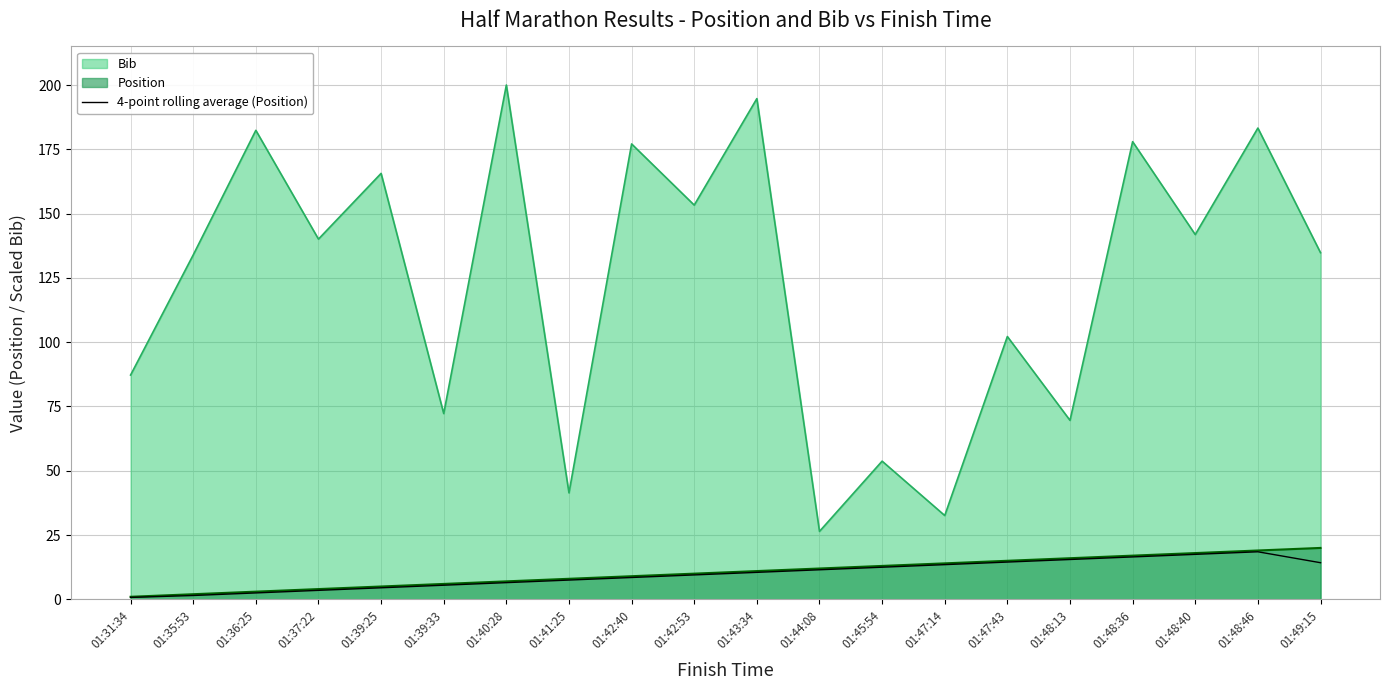

Which category has the highest value across all series?

01:40:28